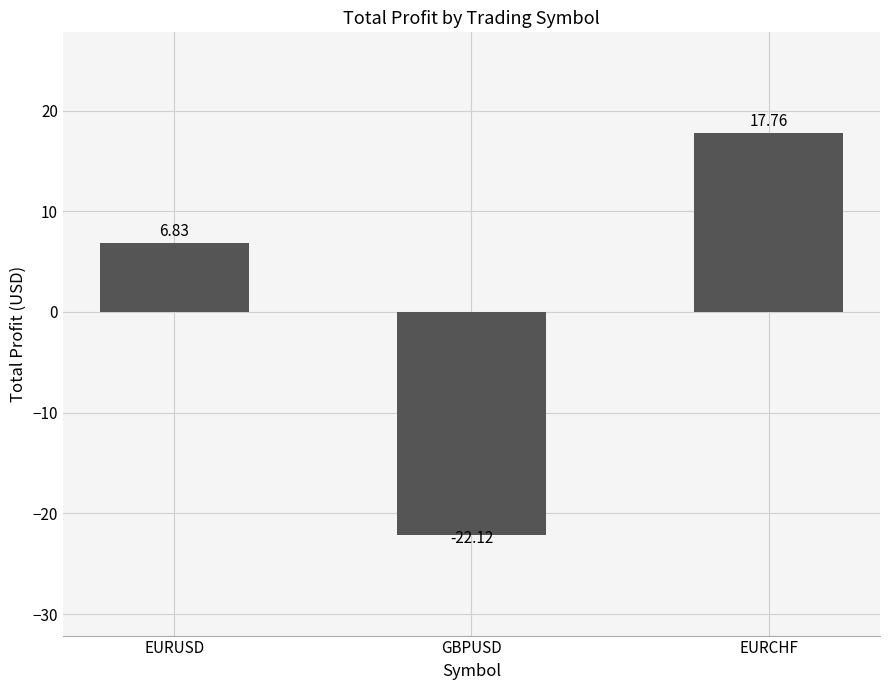

What is the maximum value shown in the chart?

17.8